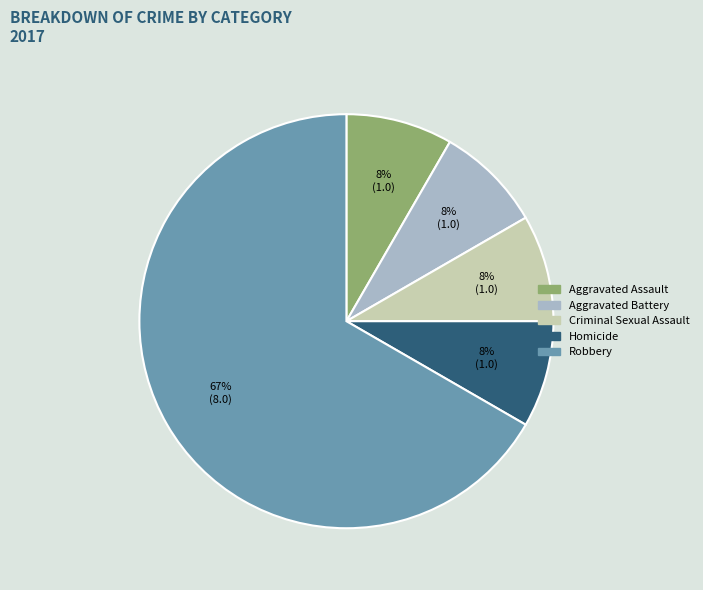

True or false: Robbery accounts for 53% of the total.

False